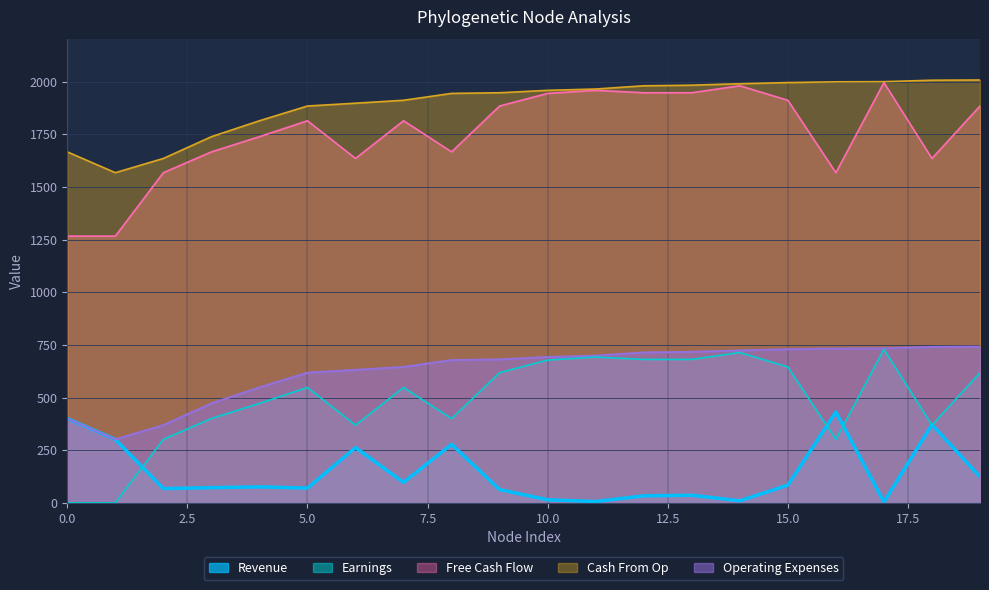

How many data points in Earnings are less than 547?

9